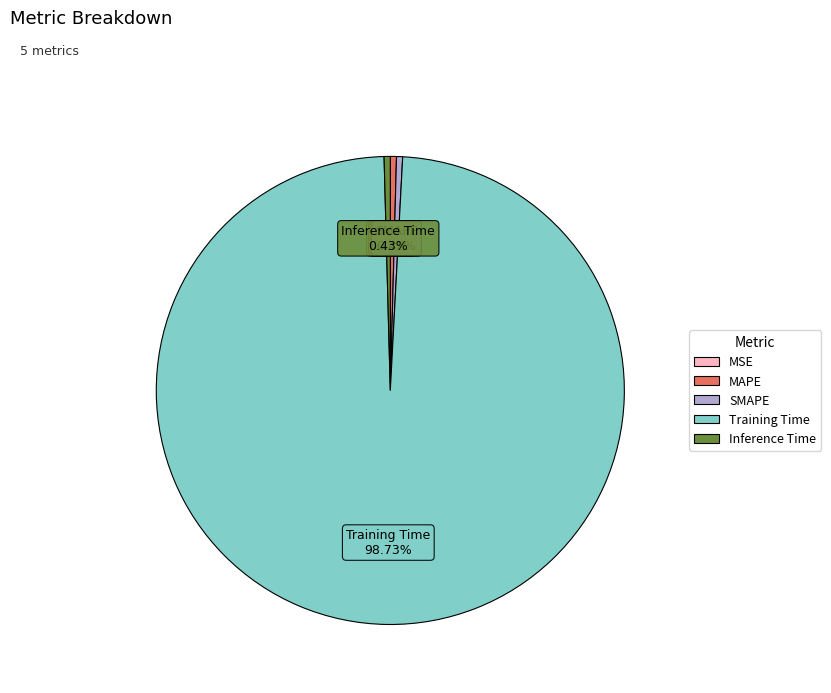

What is the largest slice in the pie chart?

Training Time